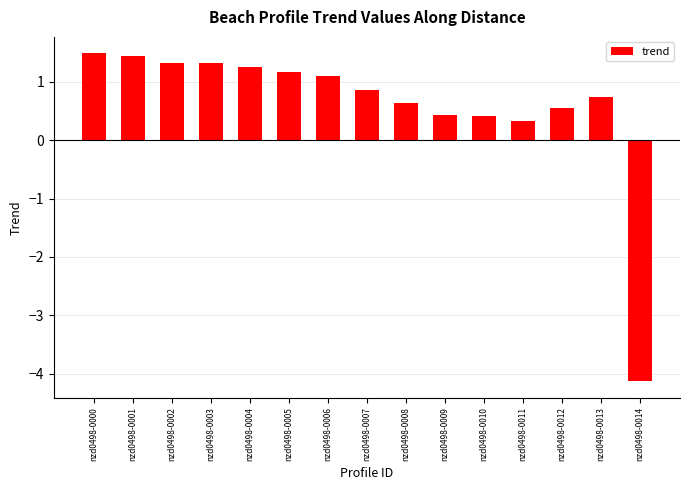

Where does the data first go above 0?

nzd0498-0000